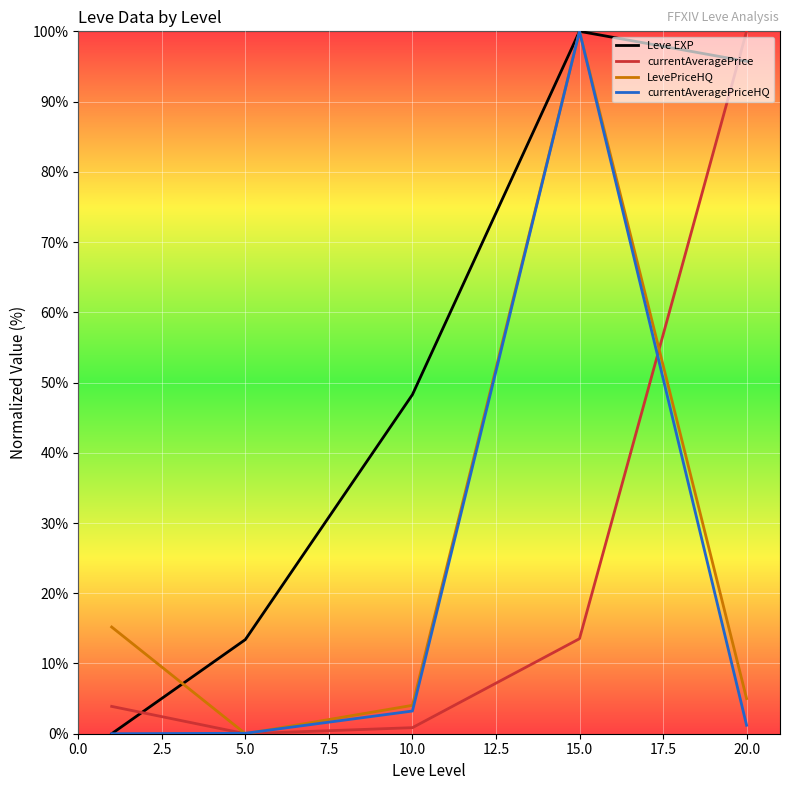

How many categories are shown in the chart?

5